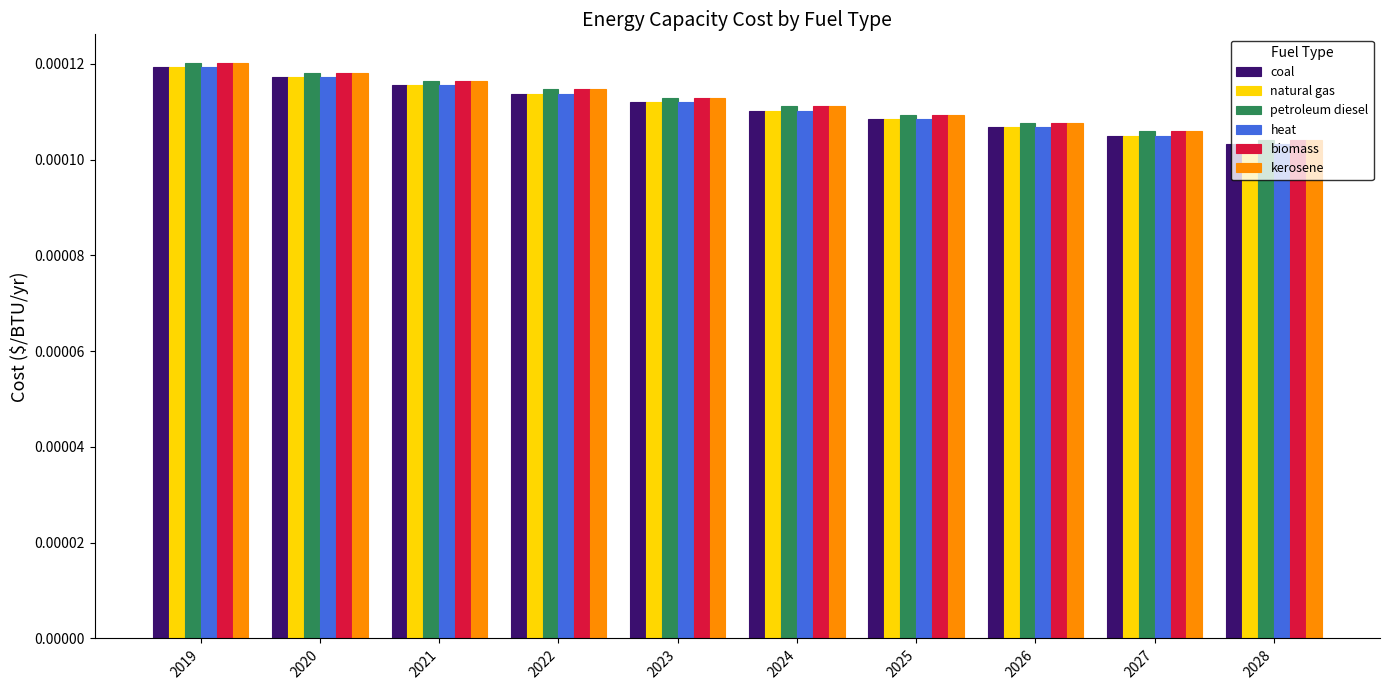

Is the value of coal at 2026 greater than the value of biomass at 2023?

No